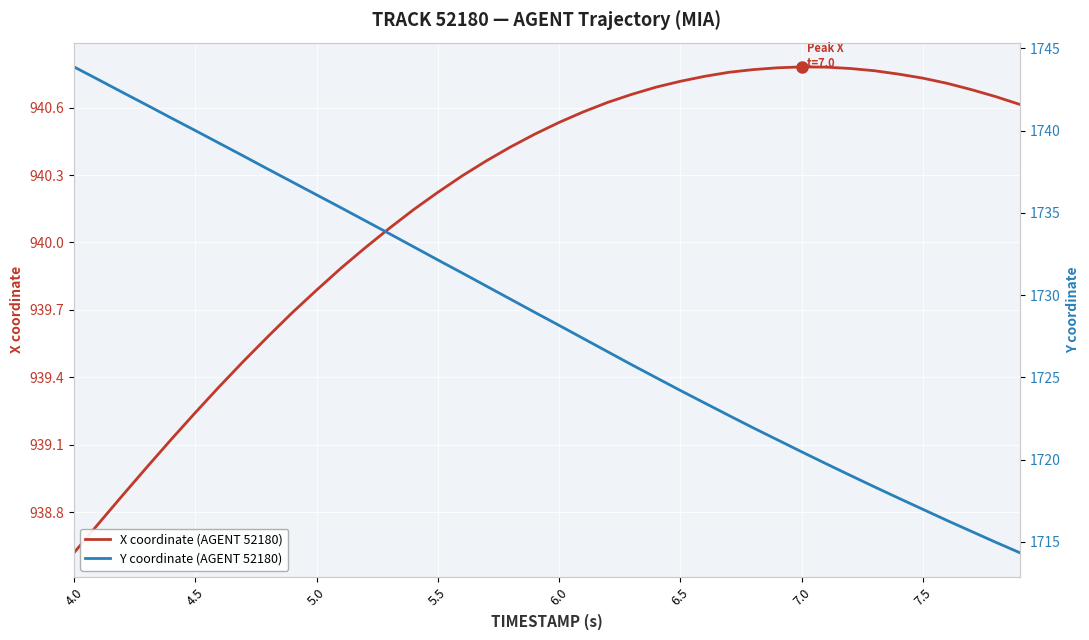

At which label does Y coordinate (AGENT 52180) reach its peak?

4.0